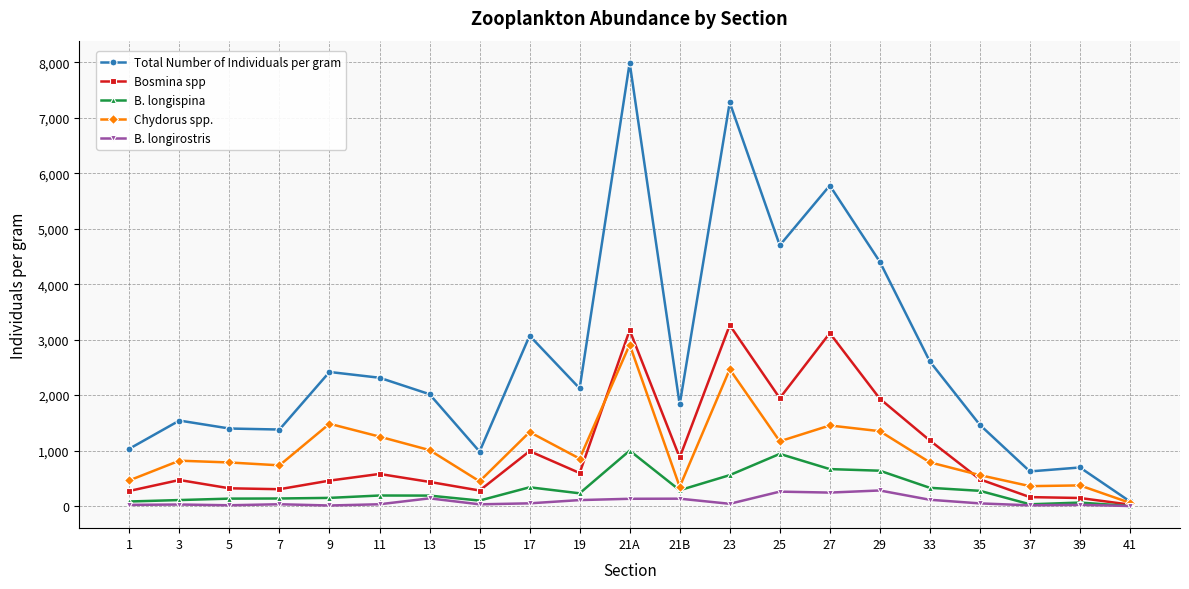

Which label corresponds to the largest value in the chart?

21A